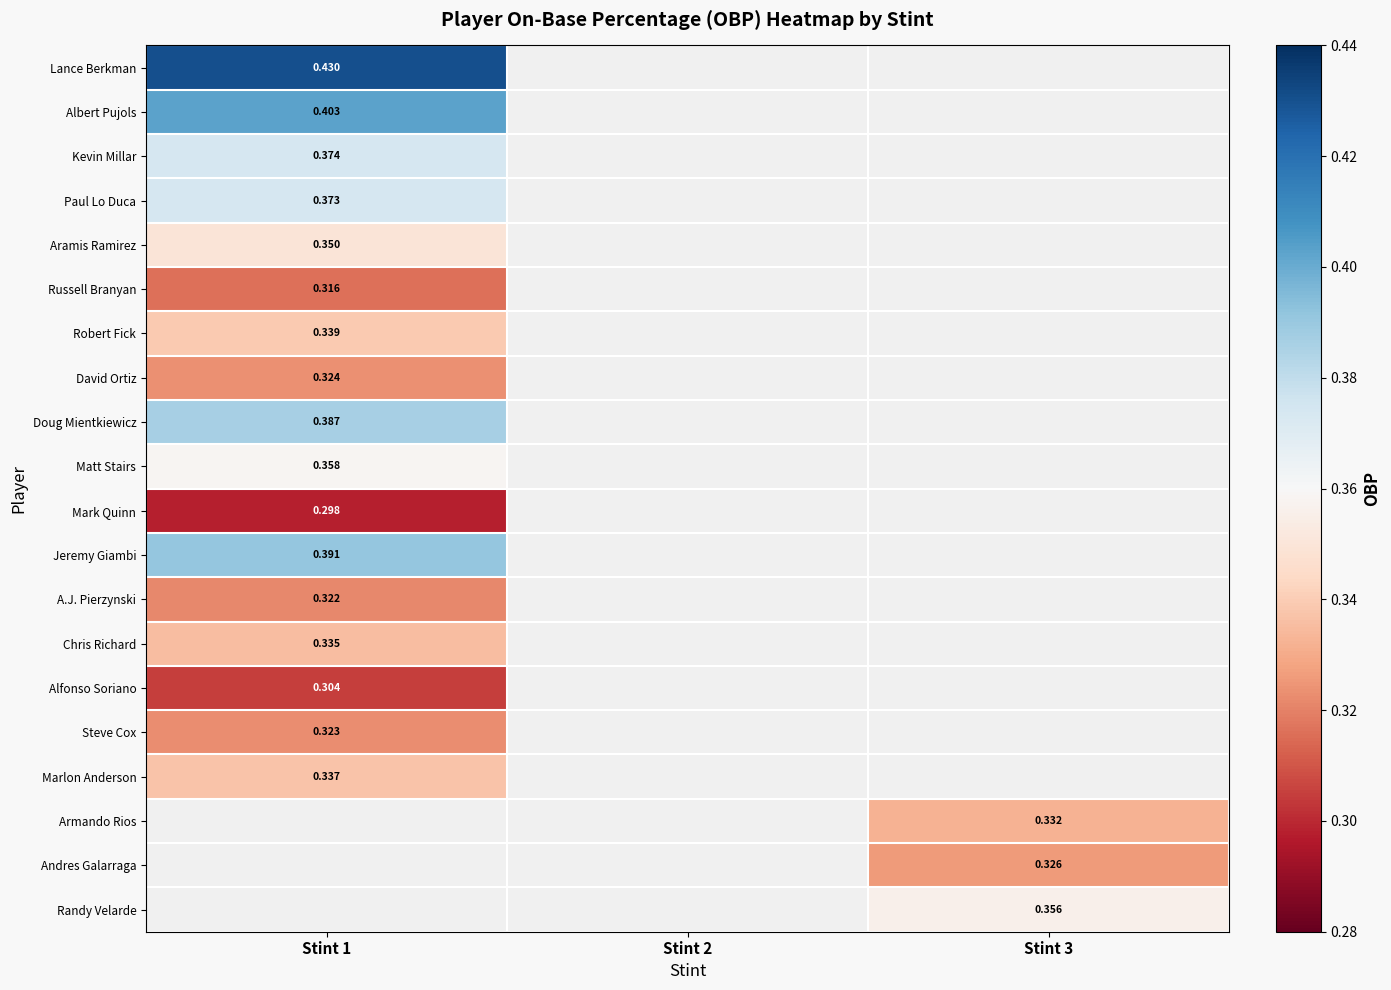

Where is Doug Mientkiewicz nearest to the value 0?

Stint 1